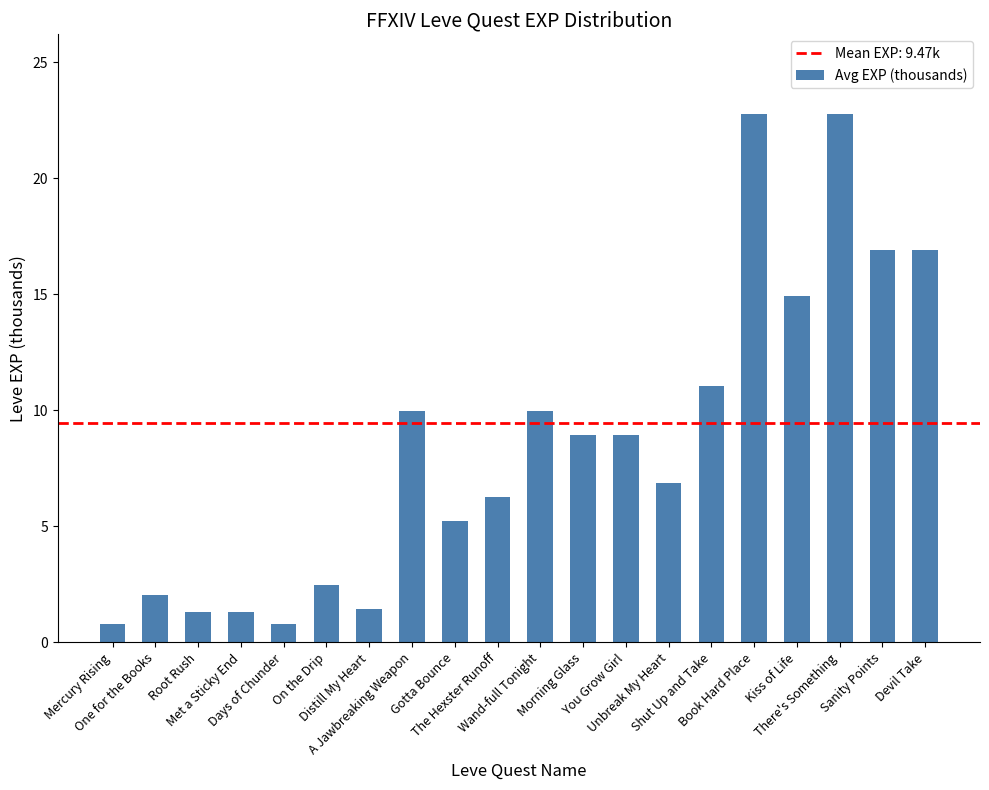

True or false: the data shows 6.2 at A Jawbreaking Weapon.

False